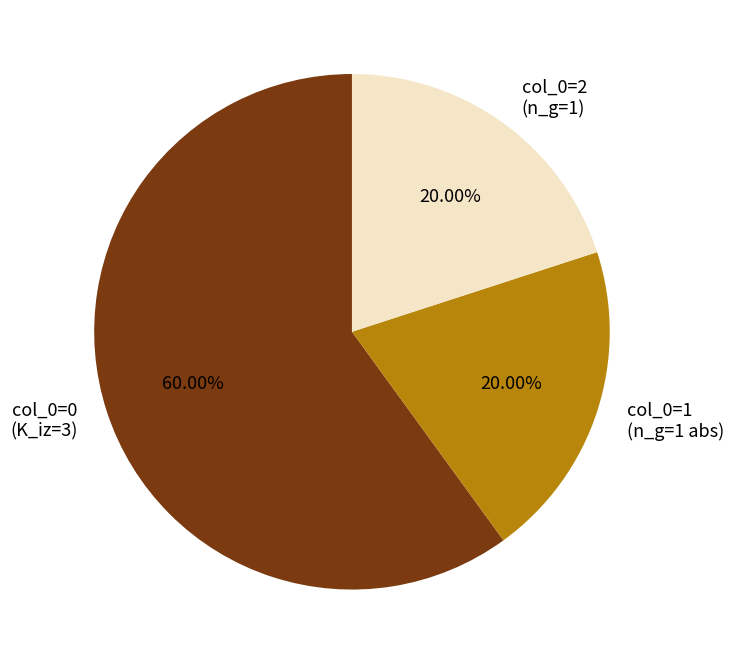

Is the sum of col_0=0 (K_iz=3) and col_0=1 (n_g=1 abs) greater than half?

Yes